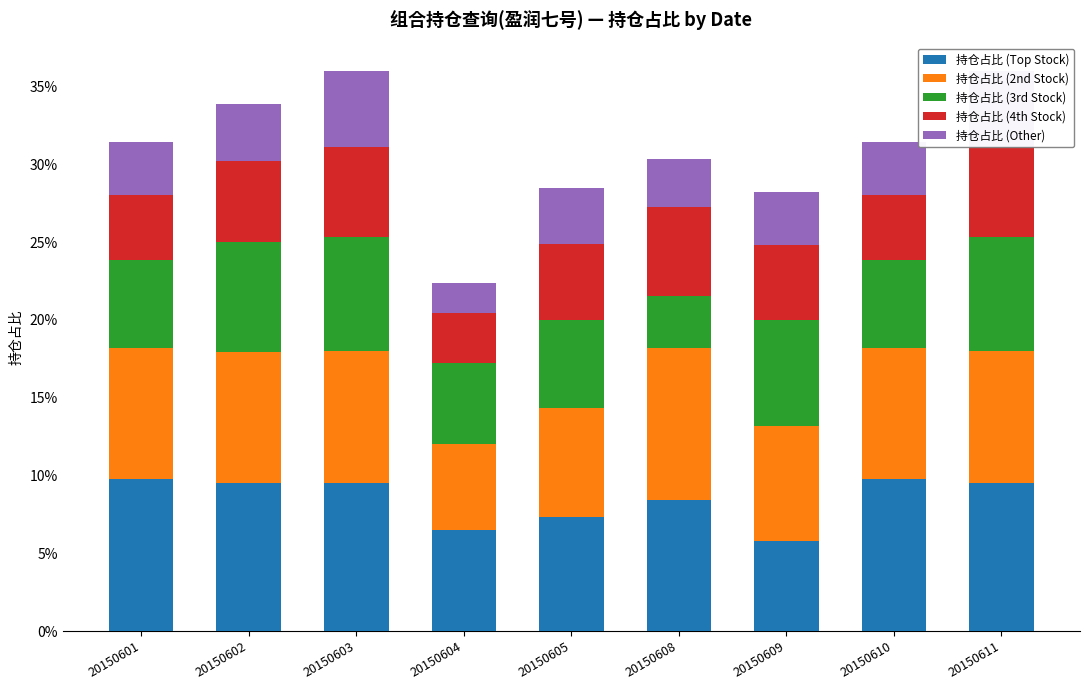

What is the approximate value of 持仓占比 (3rd Stock) at 20150610?

0.1